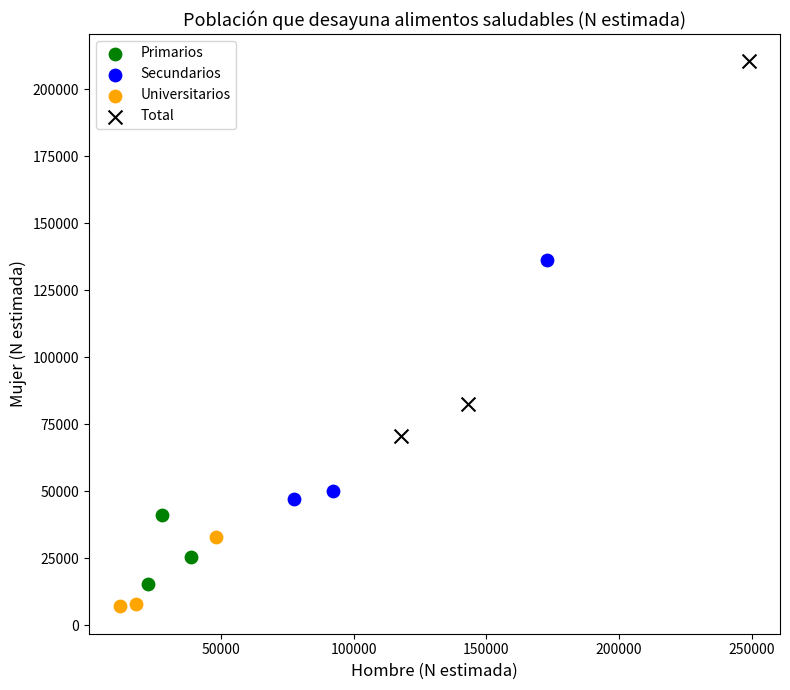

Which series reaches the minimum Y coordinate?

Universitarios